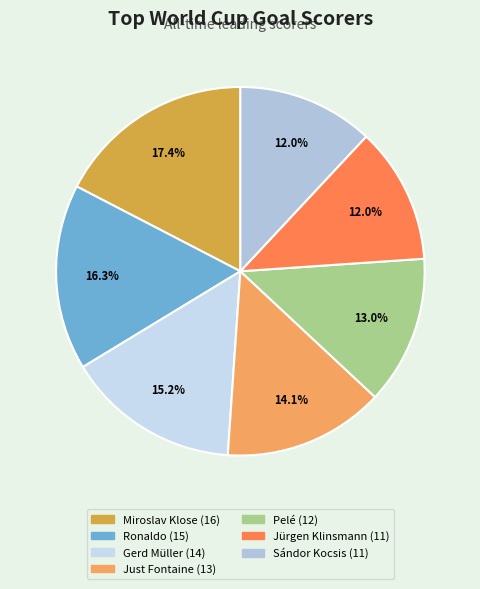

How much of the chart is everything except Jürgen Klinsmann?

88.0%